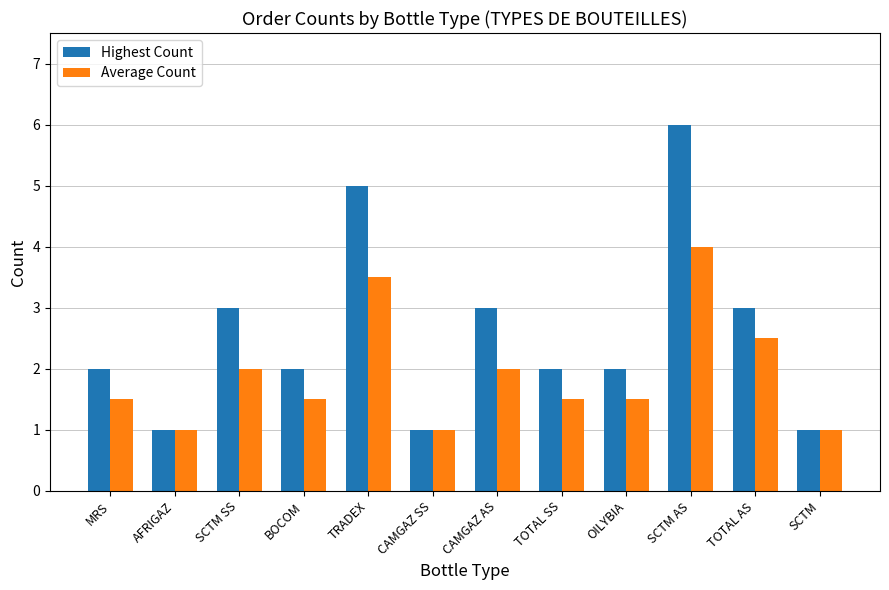

What is the difference between the Highest Count values at TOTAL SS and SCTM AS?

4.0